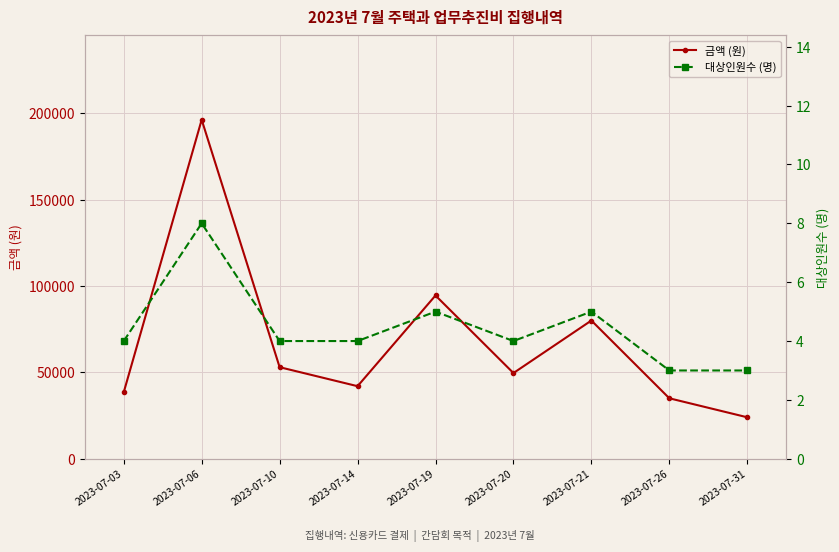

True or false: 금액 (원) has a value of 73567 at 2023-07-14.

False